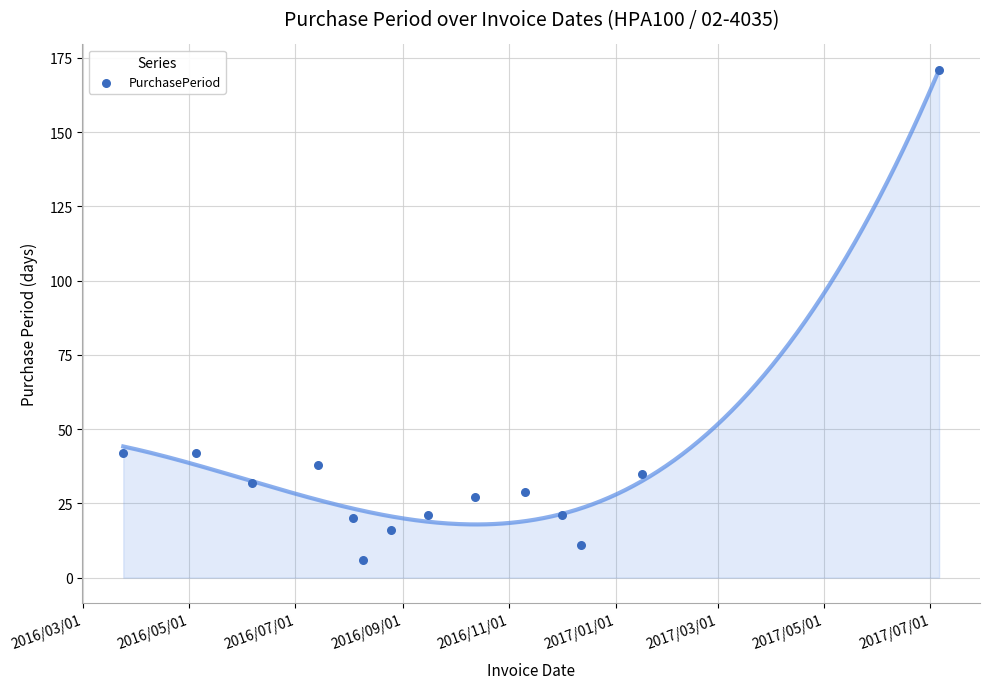

What is the range of X values (max minus min)?

469